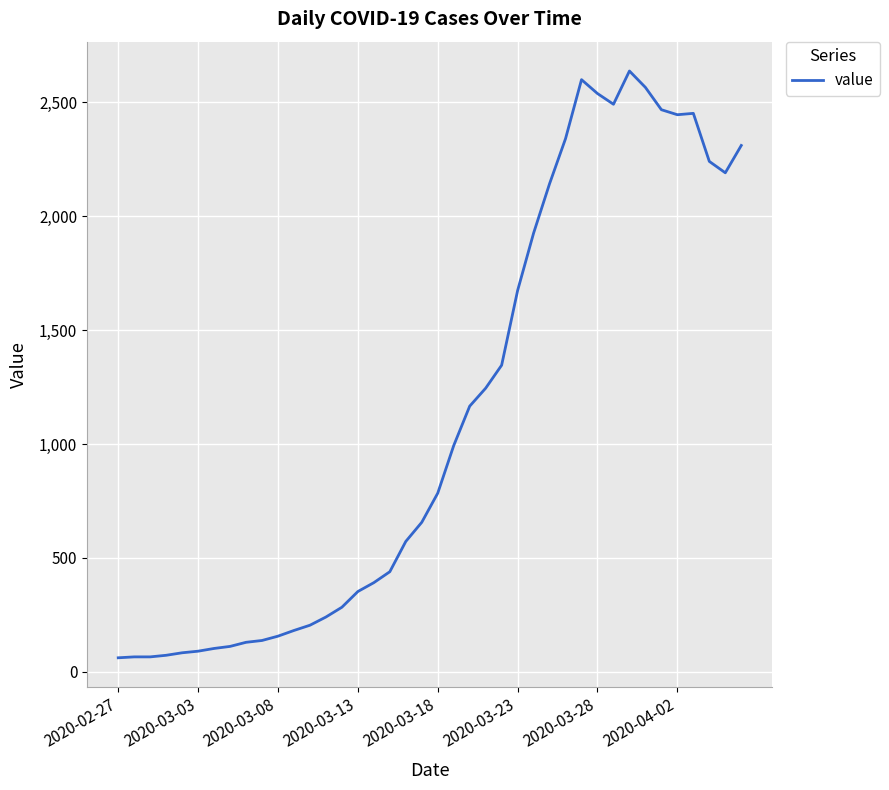

What is the difference between the second highest and minimum values?

2539